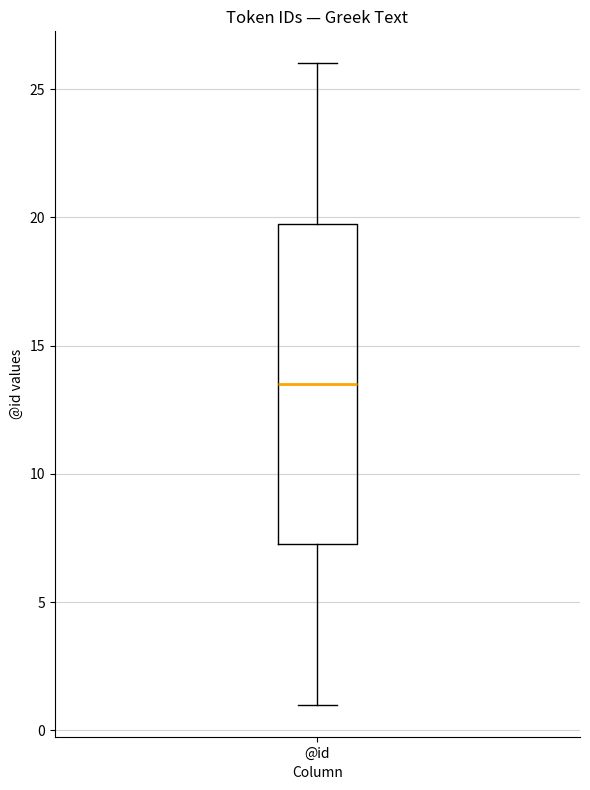

Transcribe this box plot: give where the median line is, the range the box spans, and where the two whiskers end, as read against the y-axis. The values are not printed on the chart, so give them approximately, as read against the axis.

median 13.5, box 7.5 to 20.0, whiskers 1.0 to 26.0